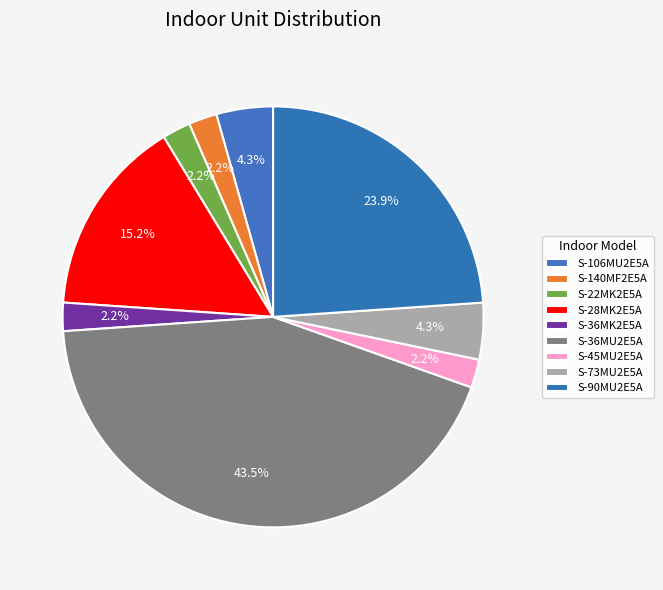

What percentage is the S-90MU2E5A slice, to the nearest percent?

24%